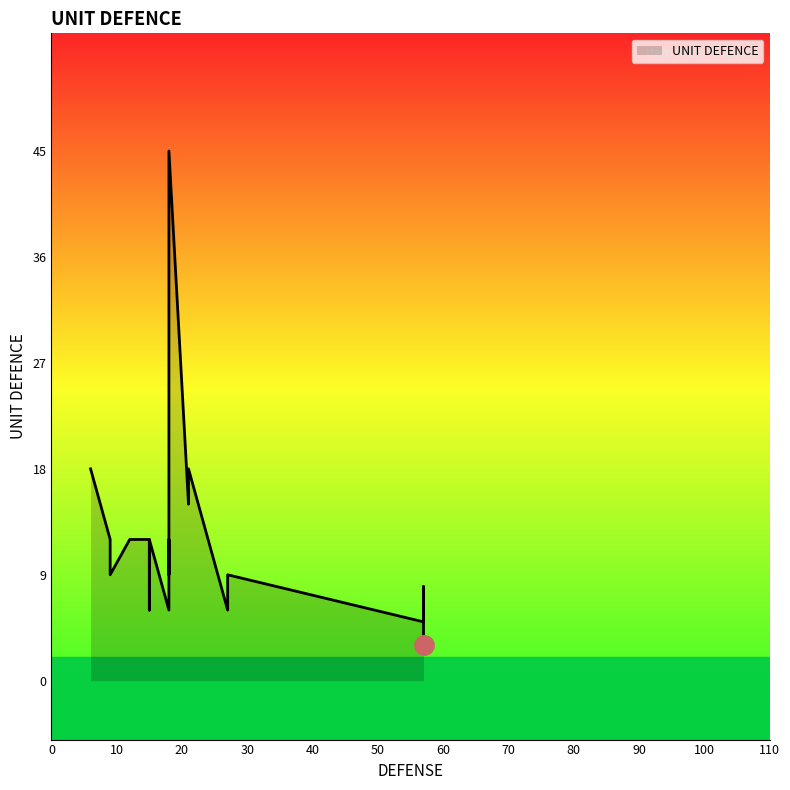

How many data points are above 9?

10